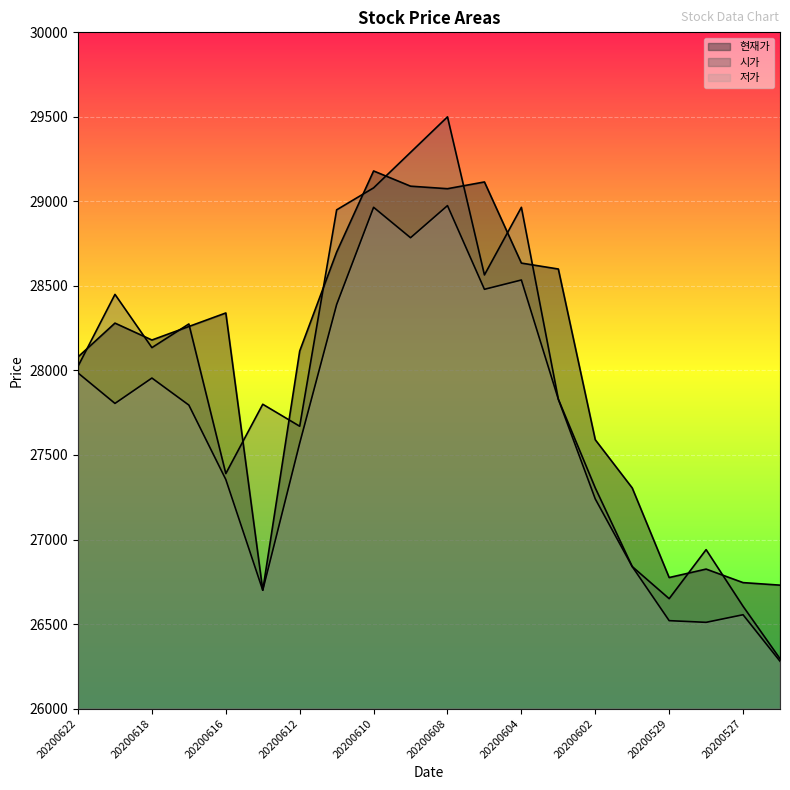

Where does the 현재가 series first go above 28260?

20200619